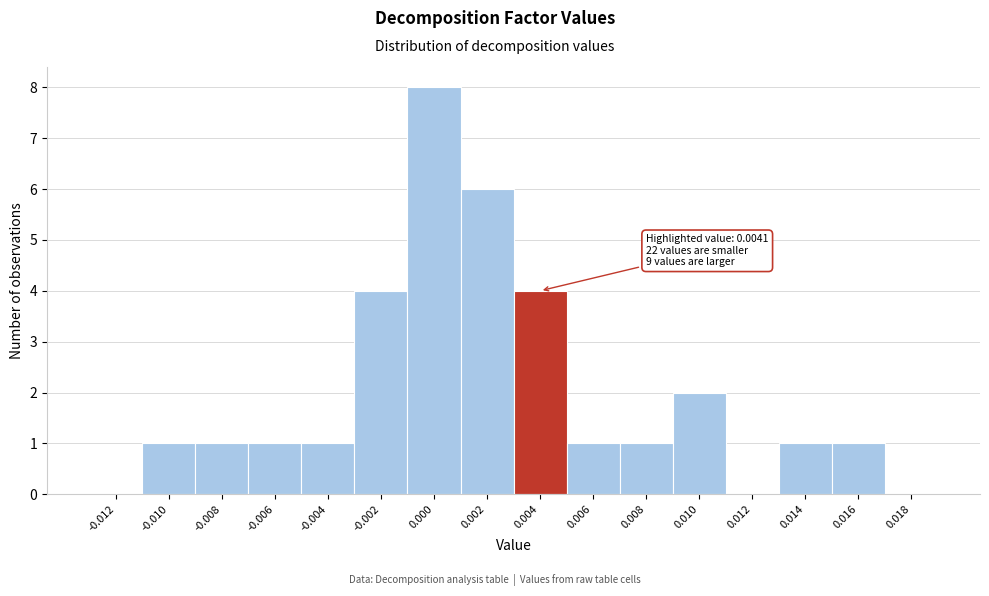

Reading left to right, what are all the values shown in this chart?

-0.012=0	-0.010=1	-0.008=1	-0.006=1	-0.004=1	-0.002=4	0.000=8	0.002=6	0.004=4	0.006=1	0.008=1	0.010=2	0.012=0	0.014=1	0.016=1	0.018=0